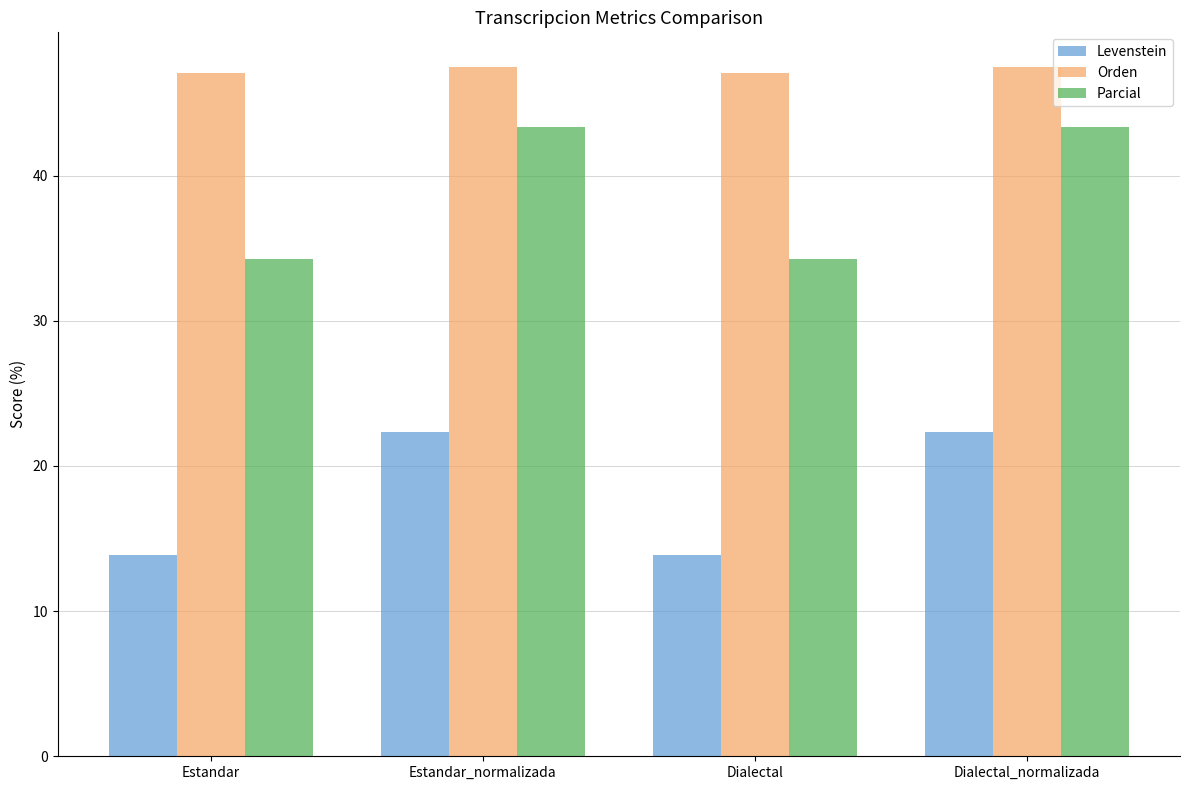

Reading right to left, extract all data points from this chart.

Levenstein: Dialectal_normalizada=22.4	Dialectal=13.9	Estandar_normalizada=22.4	Estandar=13.9
Orden: Dialectal_normalizada=47.5	Dialectal=47.1	Estandar_normalizada=47.5	Estandar=47.1
Parcial: Dialectal_normalizada=43.3	Dialectal=34.3	Estandar_normalizada=43.3	Estandar=34.3